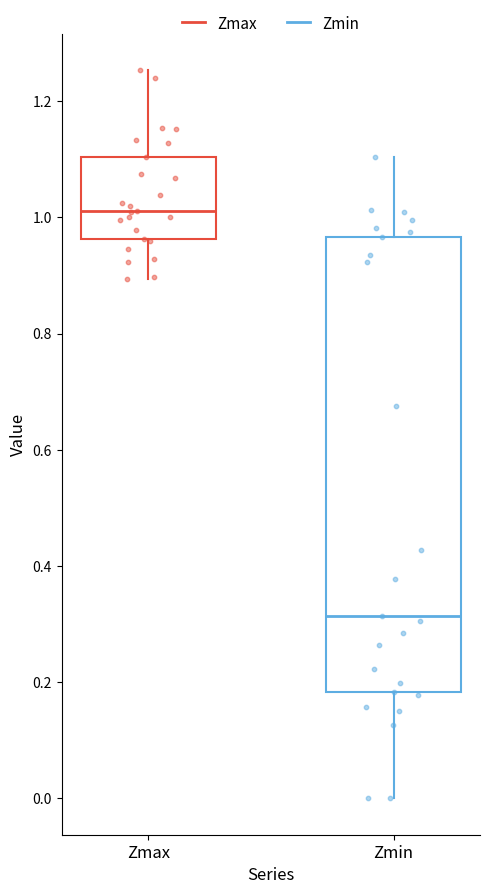

Reading left to right, transcribe this box plot: for each box, give where its median line is, the range the box spans, and where its two whiskers end, as read against the y-axis. The values are not printed on the chart, so give them approximately, as read against the axis.

Zmax: median 1.02, box 0.96 to 1.10, whiskers 0.90 to 1.26
Zmin: median 0.32, box 0.18 to 0.96, whiskers 0.00 to 1.10